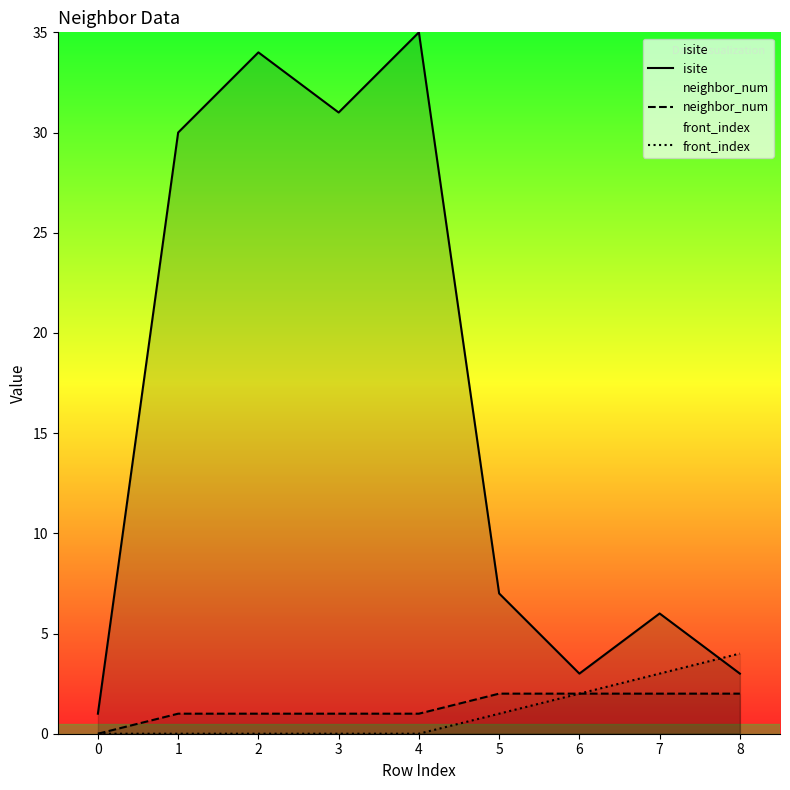

What is the difference between the second highest and minimum values in the front_index series?

3